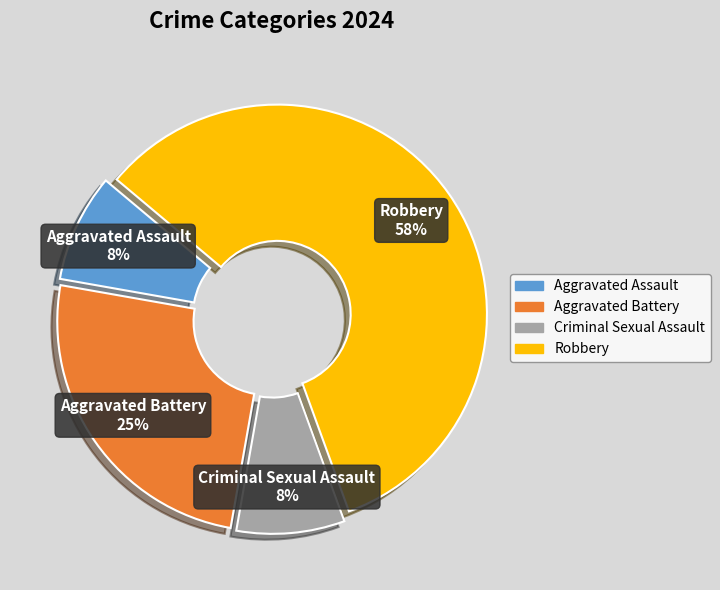

To the nearest percent, what portion does Criminal Sexual Assault represent?

8%